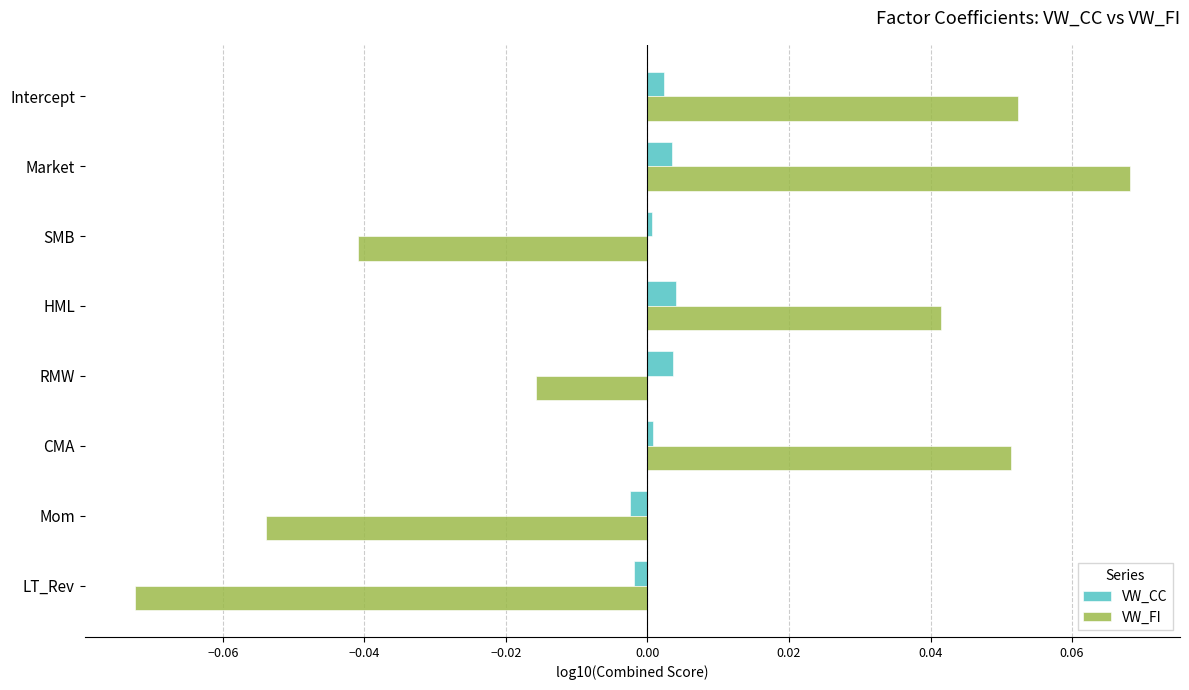

Which category has the lowest value across all series?

LT_Rev